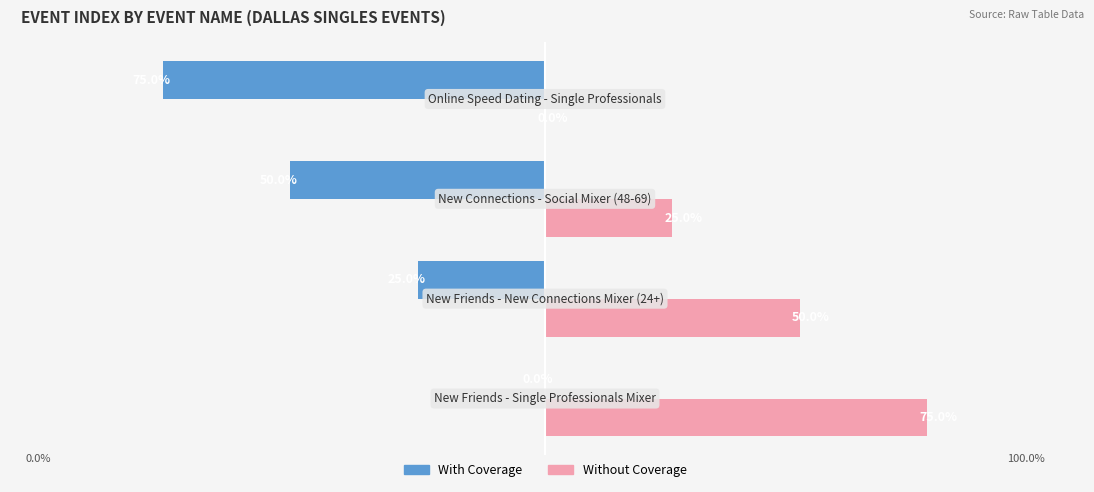

Rank the series by their average value, from lowest to highest.

With Coverage, Without Coverage